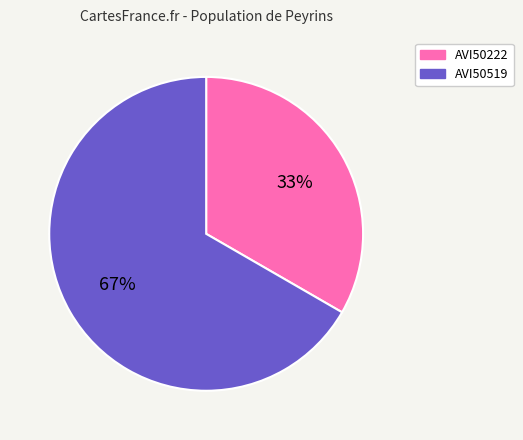

The AVI50519 slice represents 77% of the pie. True or false?

False